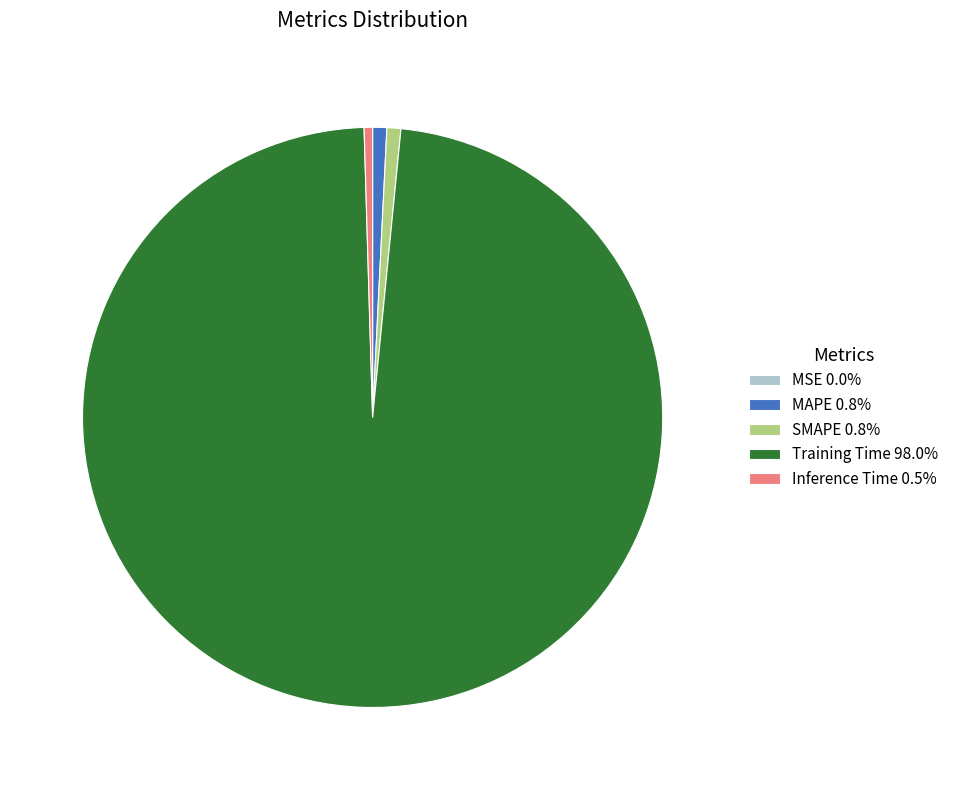

Which category has the biggest portion of the pie?

Training Time